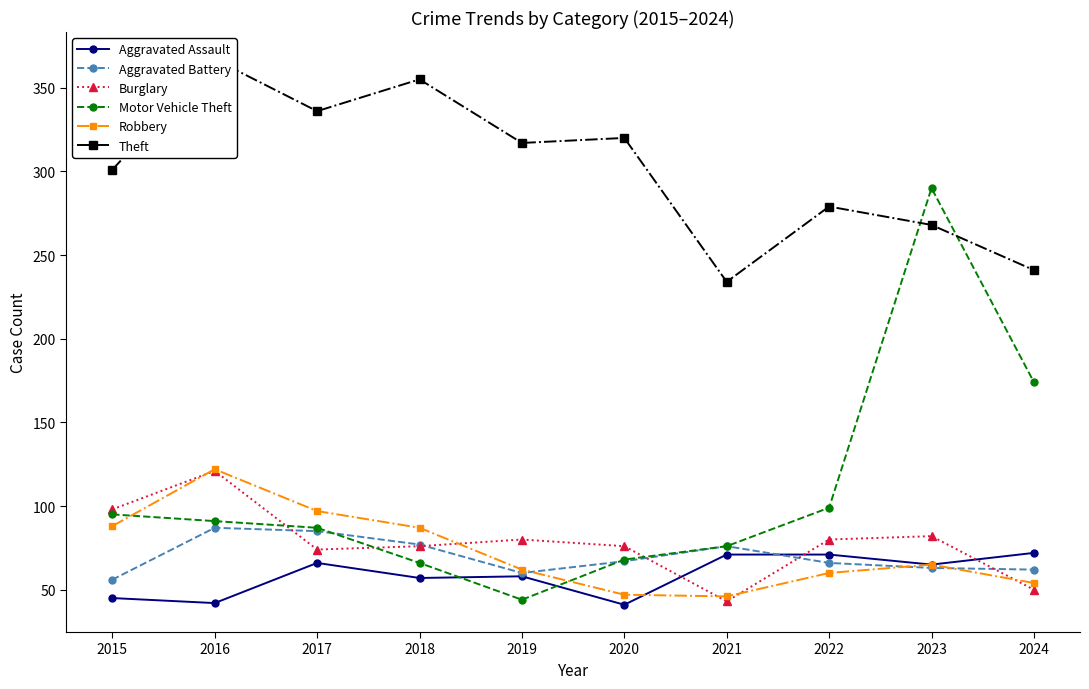

True or false: Motor Vehicle Theft has a value of 47 at 2024.

False